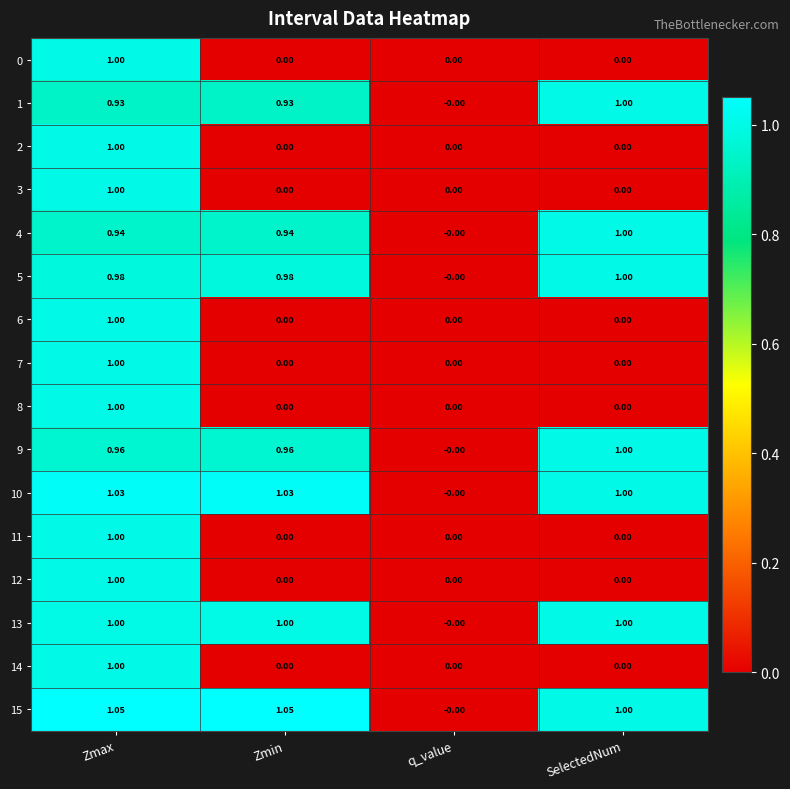

Is the value of 5 at SelectedNum greater than the value of 0 at Zmin?

Yes